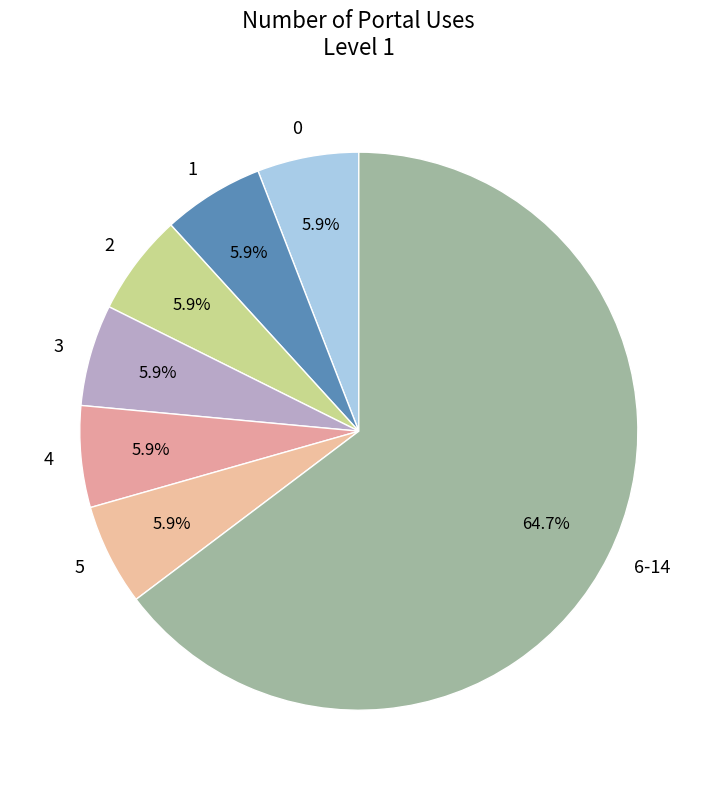

Count the number of slices in the pie.

7